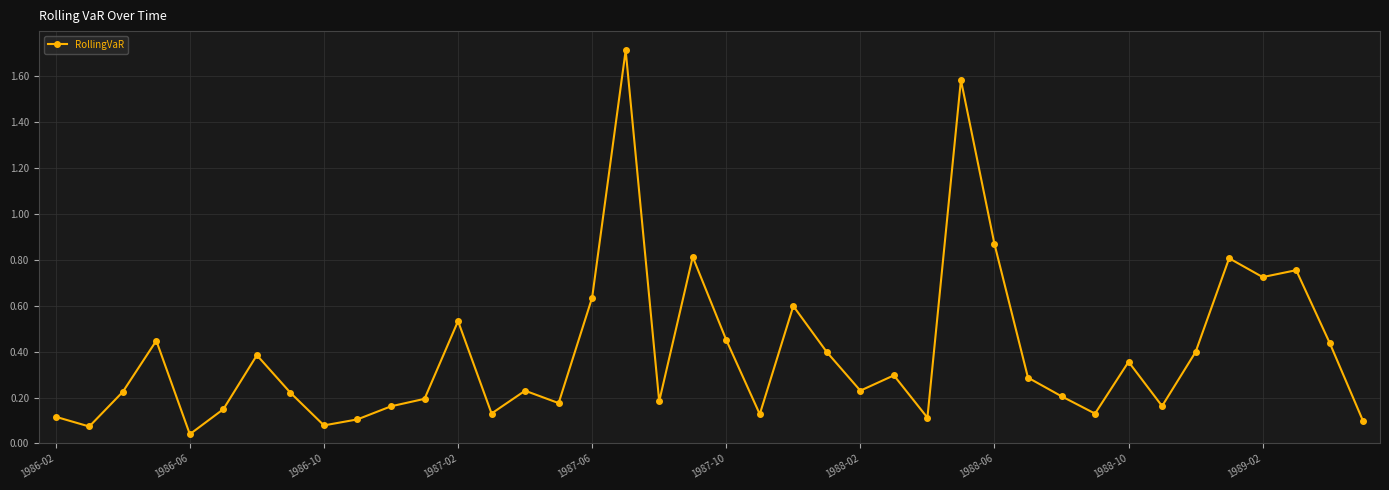

What is the sum of all values?

15.6